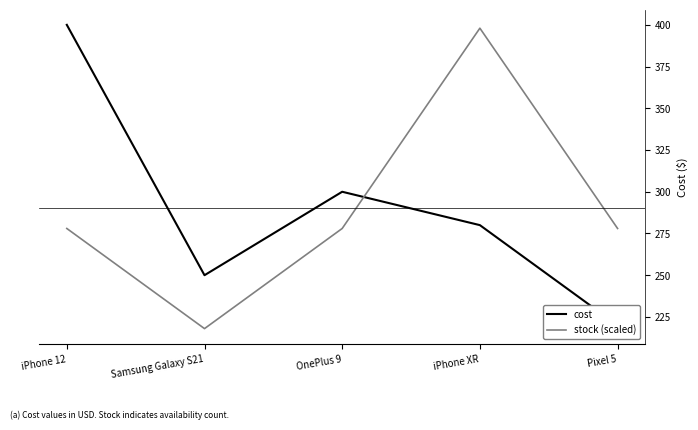

What position from the right is Pixel 5?

1